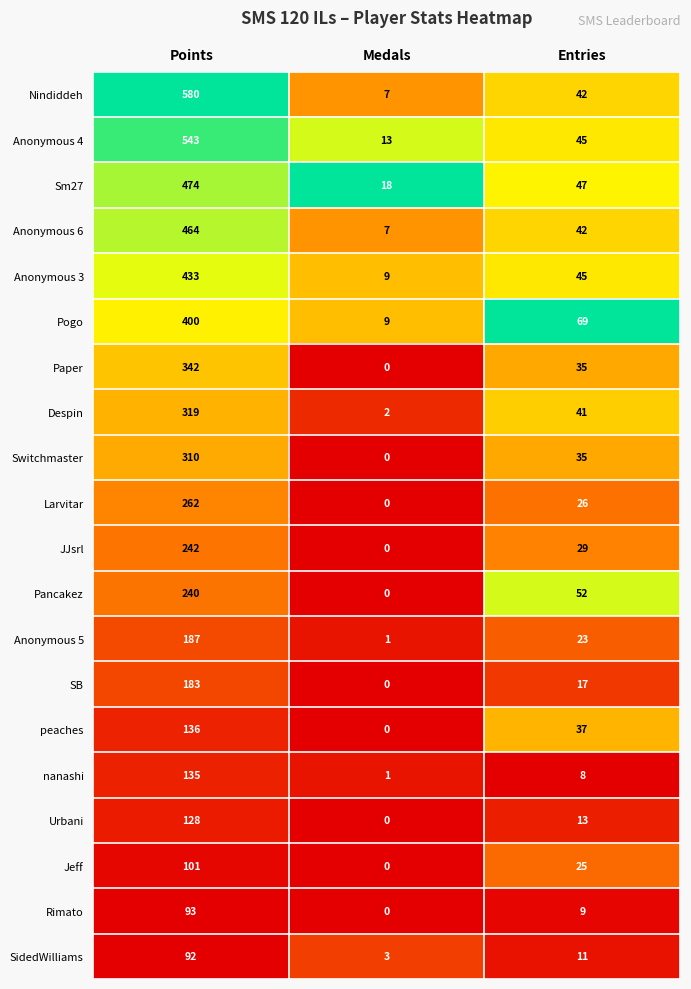

Where is Pogo nearest to the value 204?

Entries